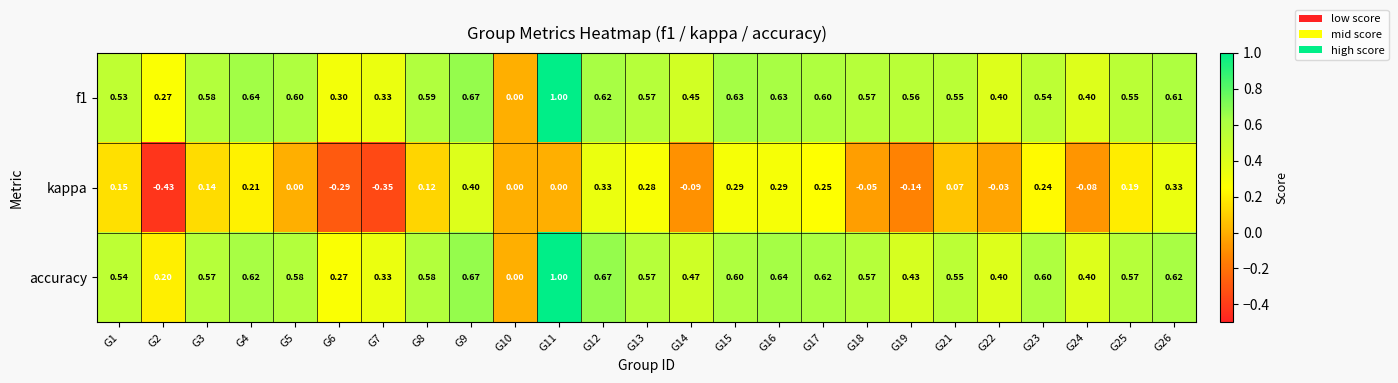

Between G3 and G15, which series saw the biggest shift?

kappa